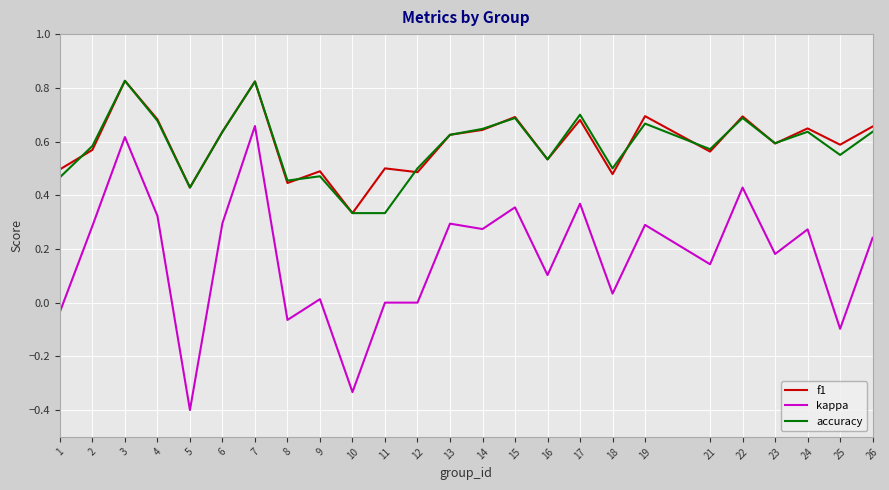

True or false: accuracy and kappa intersect in this chart.

False